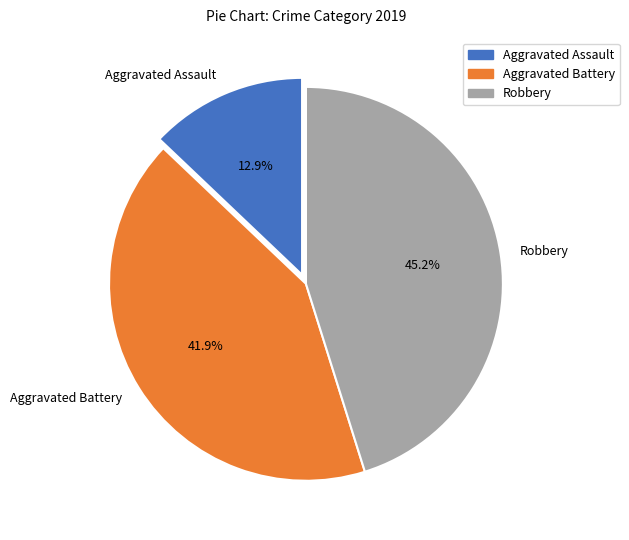

To the nearest percent, what percentage of the pie is Robbery?

45%